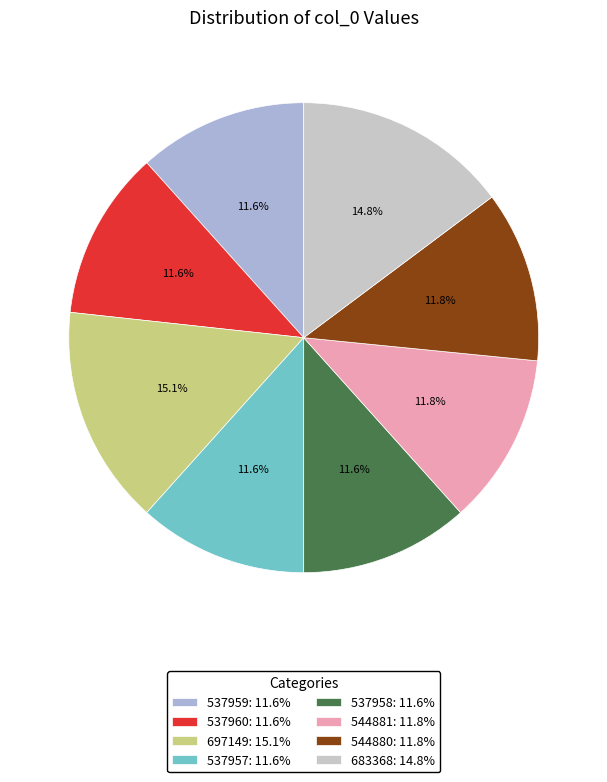

Does any single category account for the majority?

No